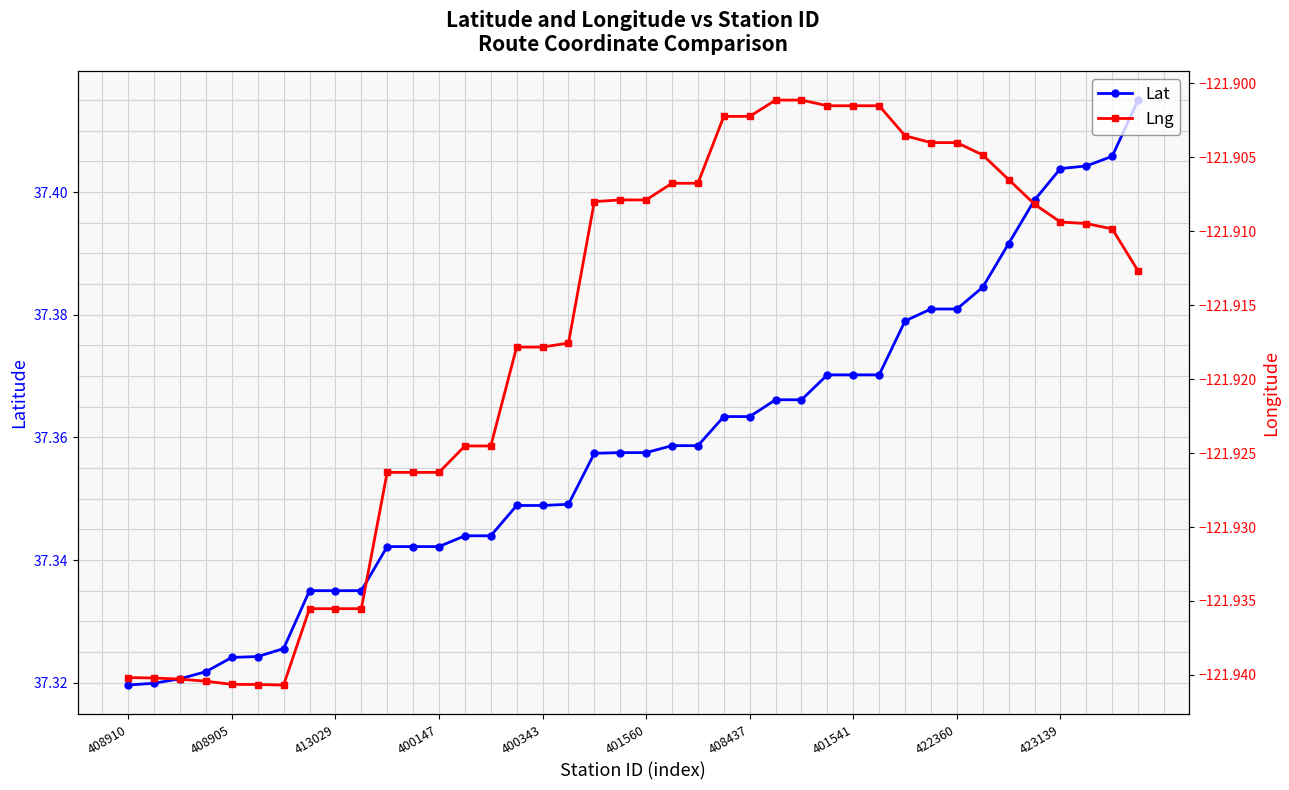

What is the value of the Lat point at the 27th from the left?

37.4